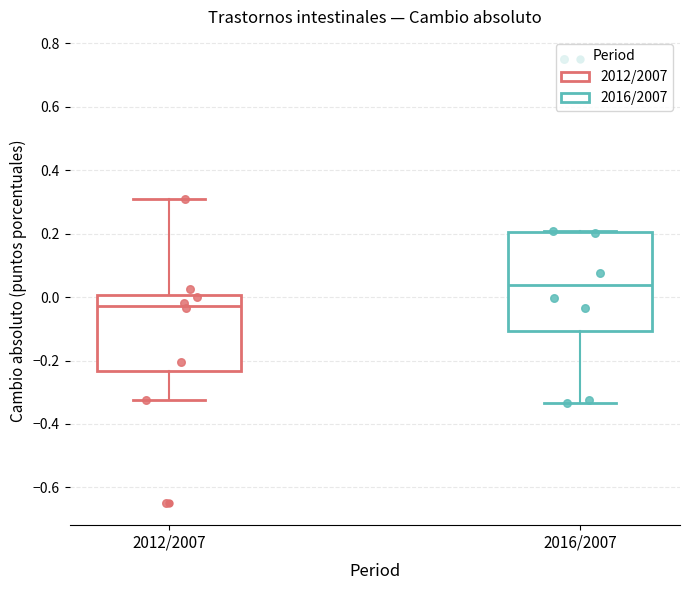

Reading left to right, read every box against the y-axis: the position of its median line, the range the box covers, and the ends of its whiskers. The values are not printed on the chart, so give them approximately, as read against the axis.

2012/2007: median -0.02, box -0.24 to 0.00, whiskers -0.32 to 0.30
2016/2007: median 0.04, box -0.10 to 0.20, whiskers -0.34 to 0.20